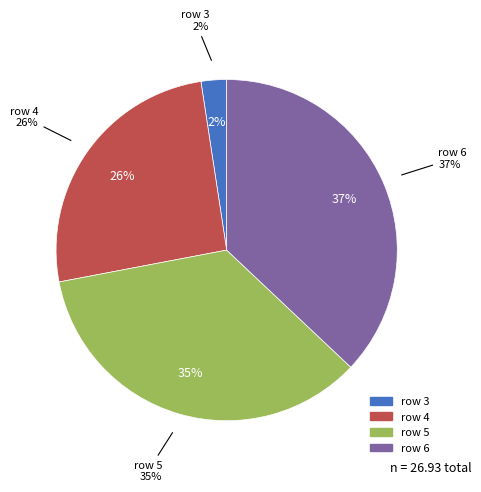

Rank the categories by value from lowest to highest.

3, 4, 5, 6